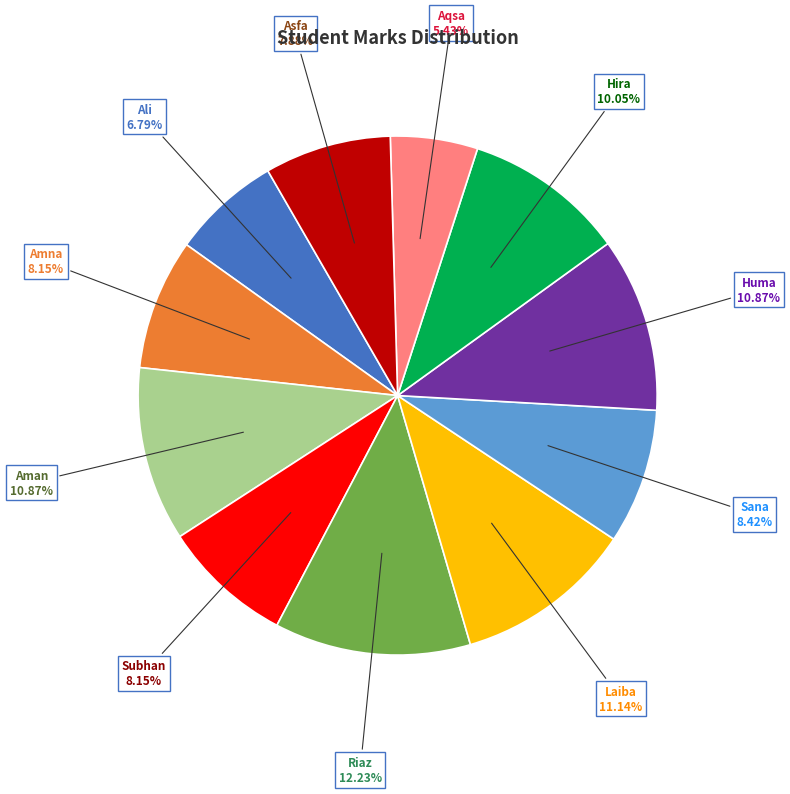

Does any single category account for the majority?

No